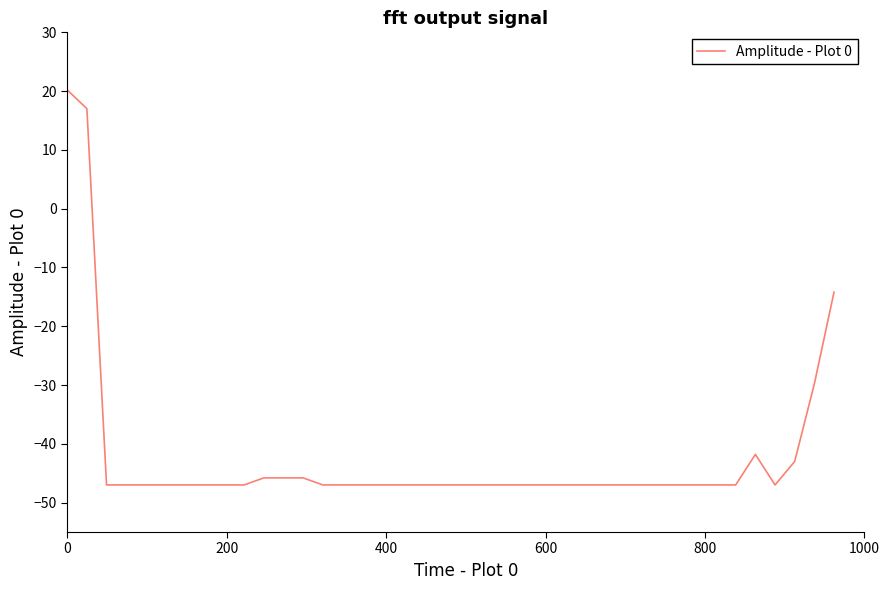

What is the greatest value displayed?

20.2